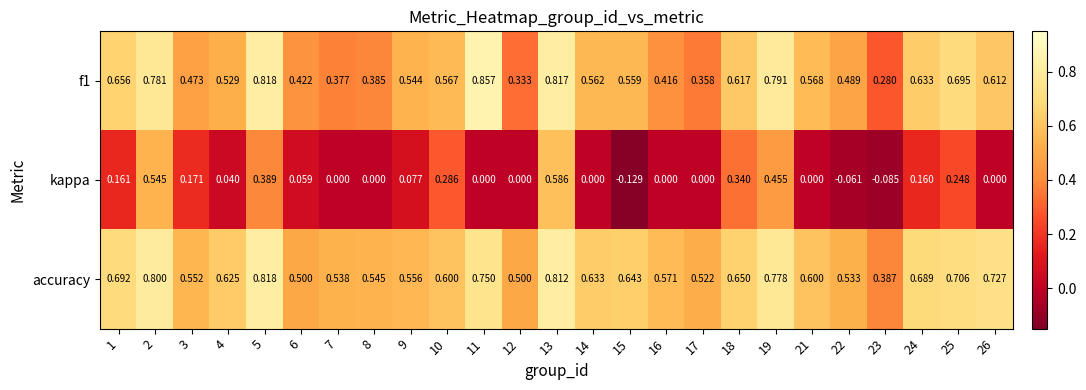

Which series has the largest total across all categories?

accuracy